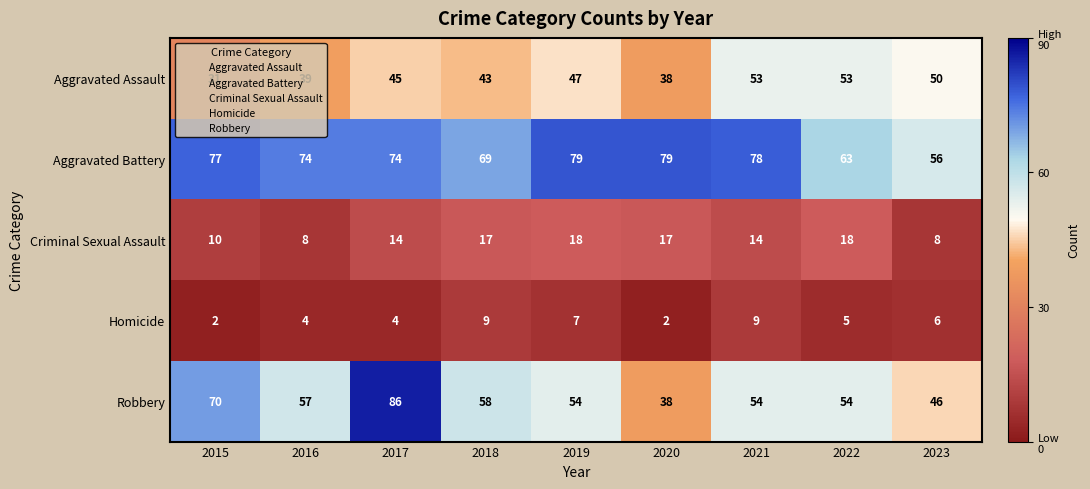

Which series has the largest total across all categories?

Aggravated Battery